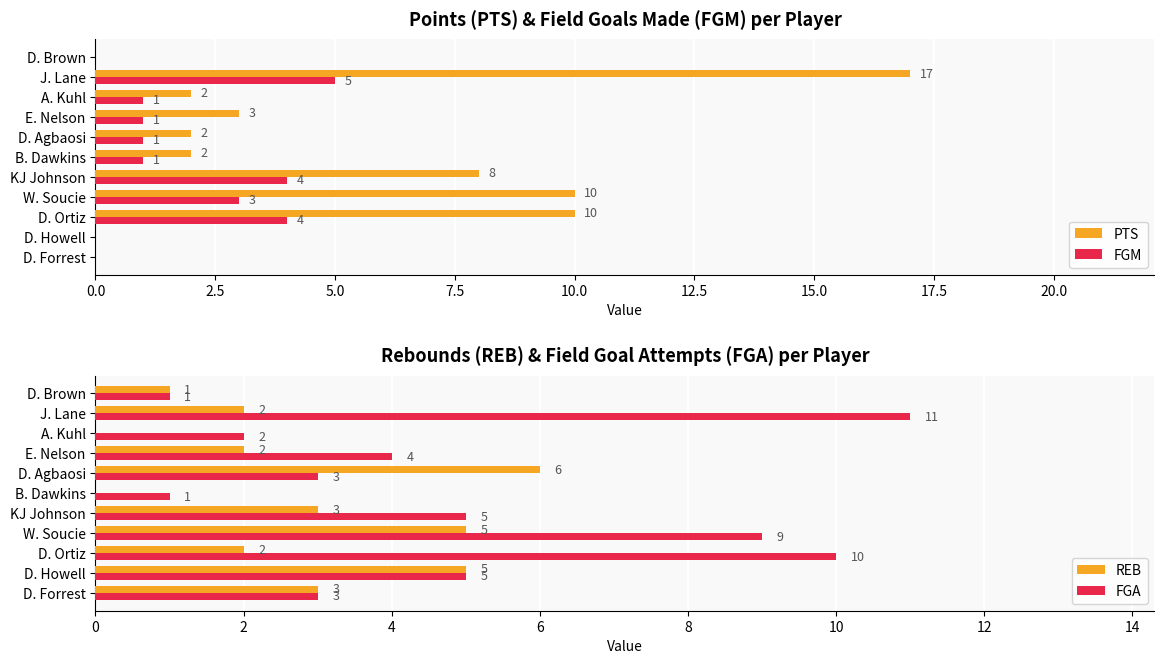

How many values in REB are above zero?

9